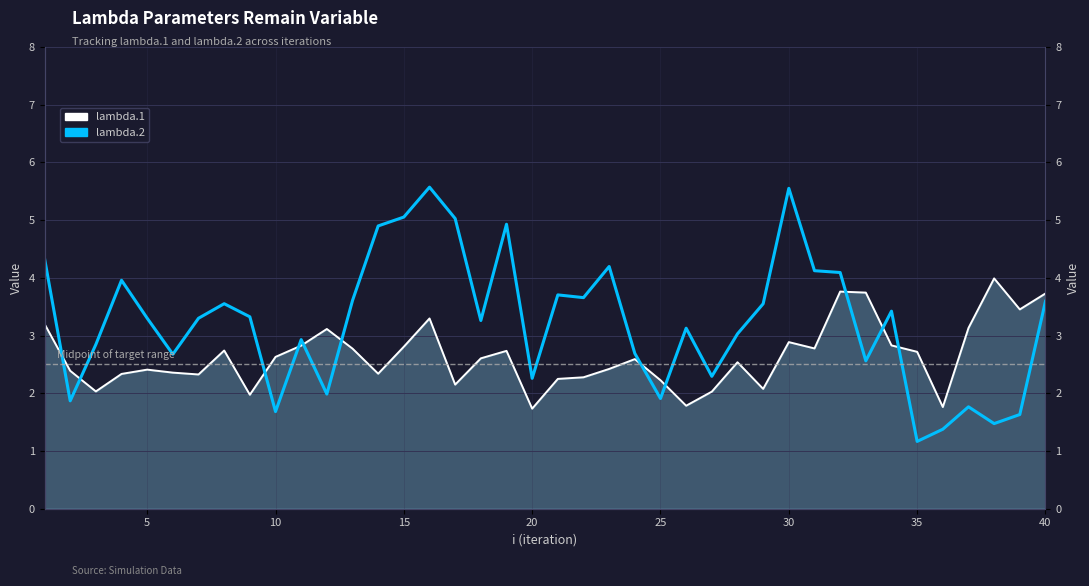

How many intersections are there between lambda.1 and lambda.2?

11